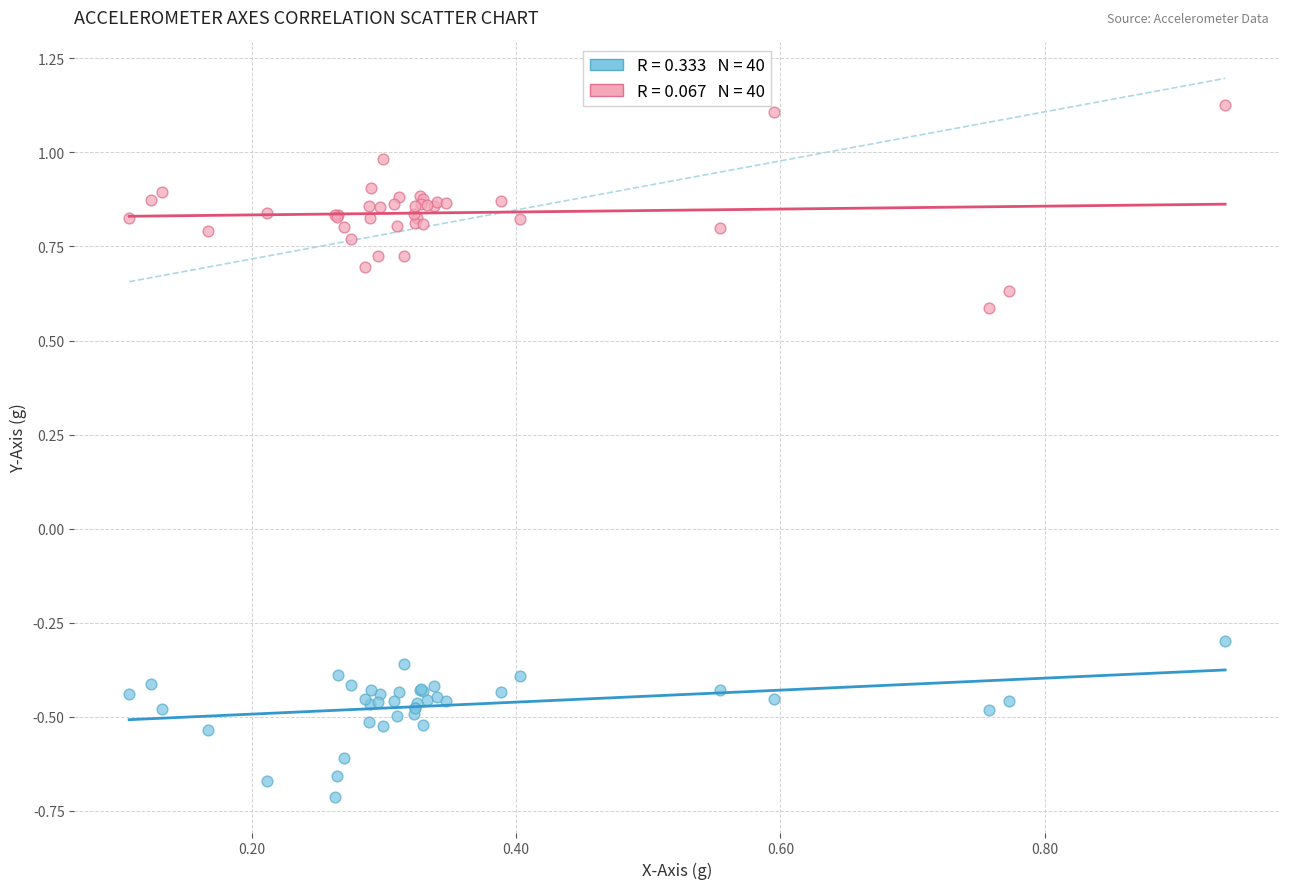

Across all series, what Y value is closest to 0?

-0.3